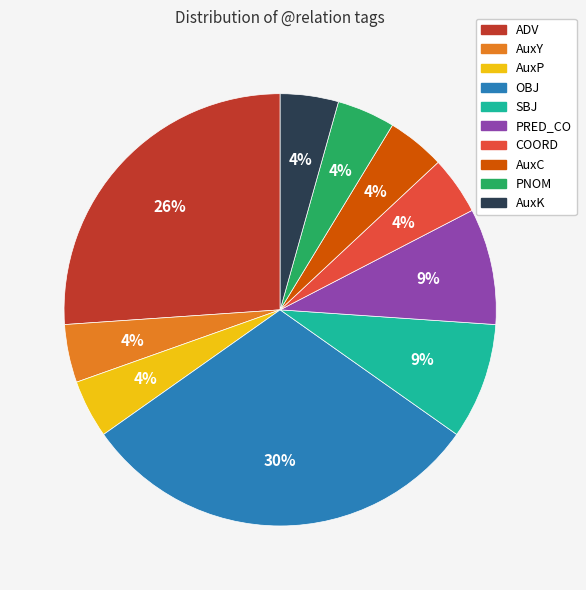

True or false: SBJ accounts for 3% of the total.

False